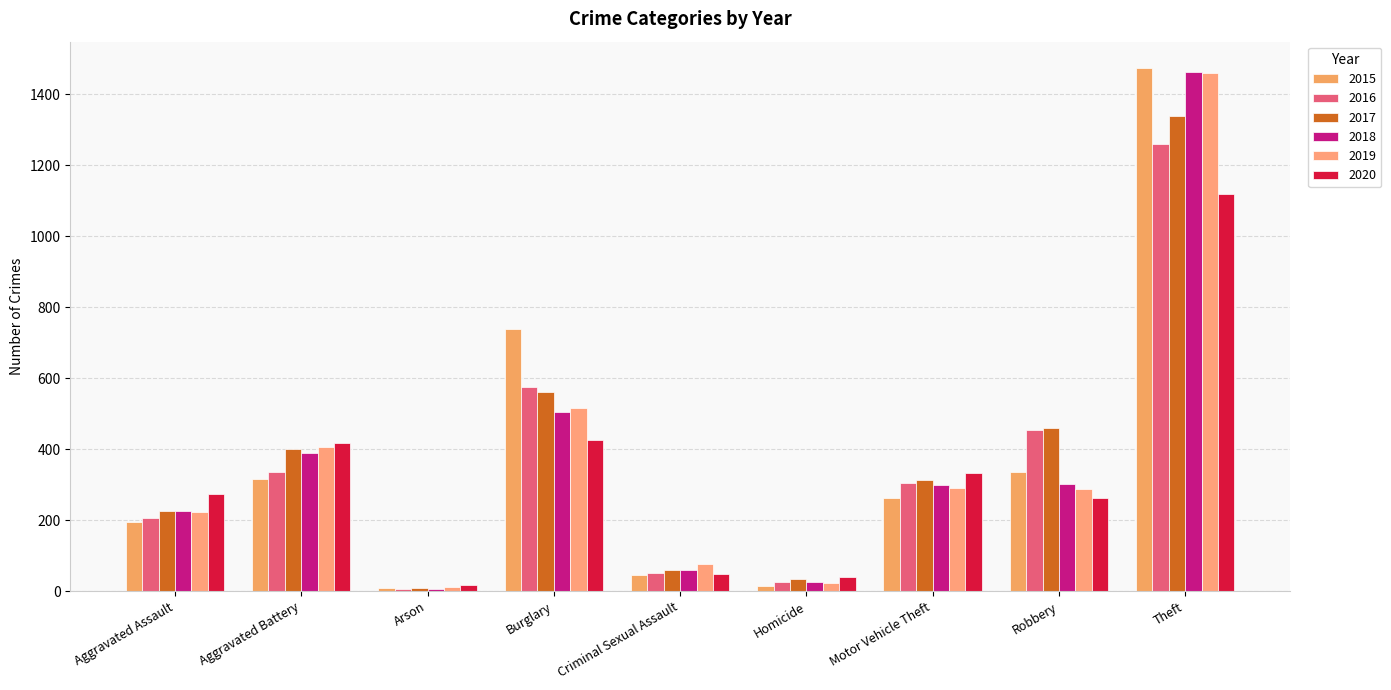

Reading left to right, transcribe all the data shown in this chart.

2015: Aggravated Assault=194	Aggravated Battery=316	Arson=9	Burglary=738	Criminal Sexual Assault=46	Homicide=15	Motor Vehicle Theft=263	Robbery=337	Theft=1474
2016: Aggravated Assault=206	Aggravated Battery=336	Arson=7	Burglary=576	Criminal Sexual Assault=50	Homicide=26	Motor Vehicle Theft=304	Robbery=454	Theft=1259
2017: Aggravated Assault=225	Aggravated Battery=400	Arson=10	Burglary=562	Criminal Sexual Assault=61	Homicide=33	Motor Vehicle Theft=312	Robbery=460	Theft=1339
2018: Aggravated Assault=225	Aggravated Battery=389	Arson=7	Burglary=506	Criminal Sexual Assault=59	Homicide=25	Motor Vehicle Theft=298	Robbery=301	Theft=1461
2019: Aggravated Assault=223	Aggravated Battery=407	Arson=12	Burglary=517	Criminal Sexual Assault=77	Homicide=22	Motor Vehicle Theft=290	Robbery=287	Theft=1459
2020: Aggravated Assault=273	Aggravated Battery=416	Arson=17	Burglary=425	Criminal Sexual Assault=48	Homicide=41	Motor Vehicle Theft=333	Robbery=263	Theft=1120